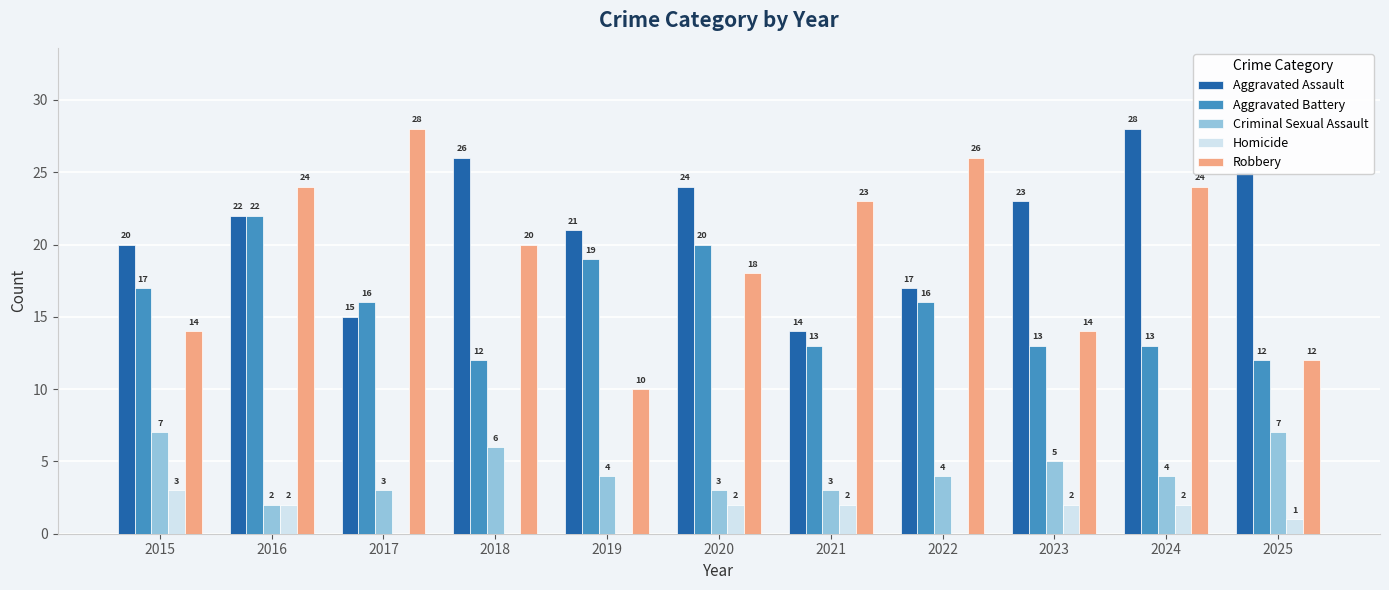

At which label is Homicide closest to 1?

2025